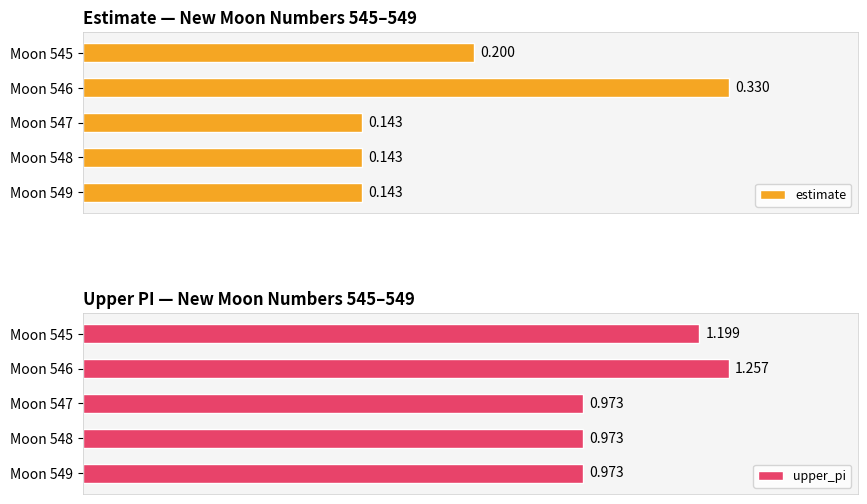

What are all the series names shown in the legend?

estimate, upper_pi